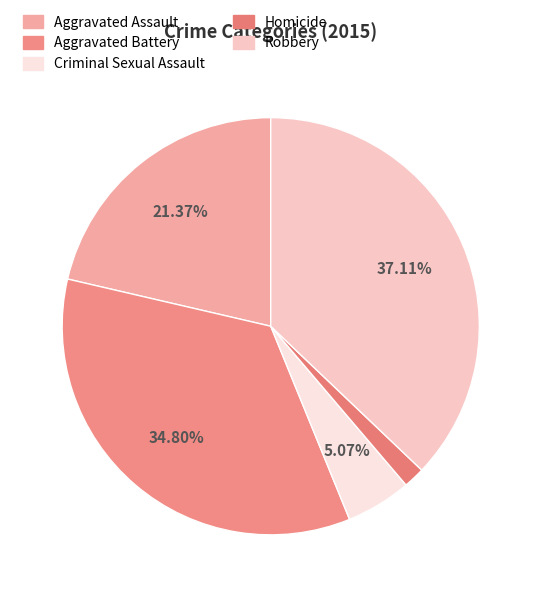

To the nearest percent, what is the combined percentage of Aggravated Battery and Criminal Sexual Assault?

40%